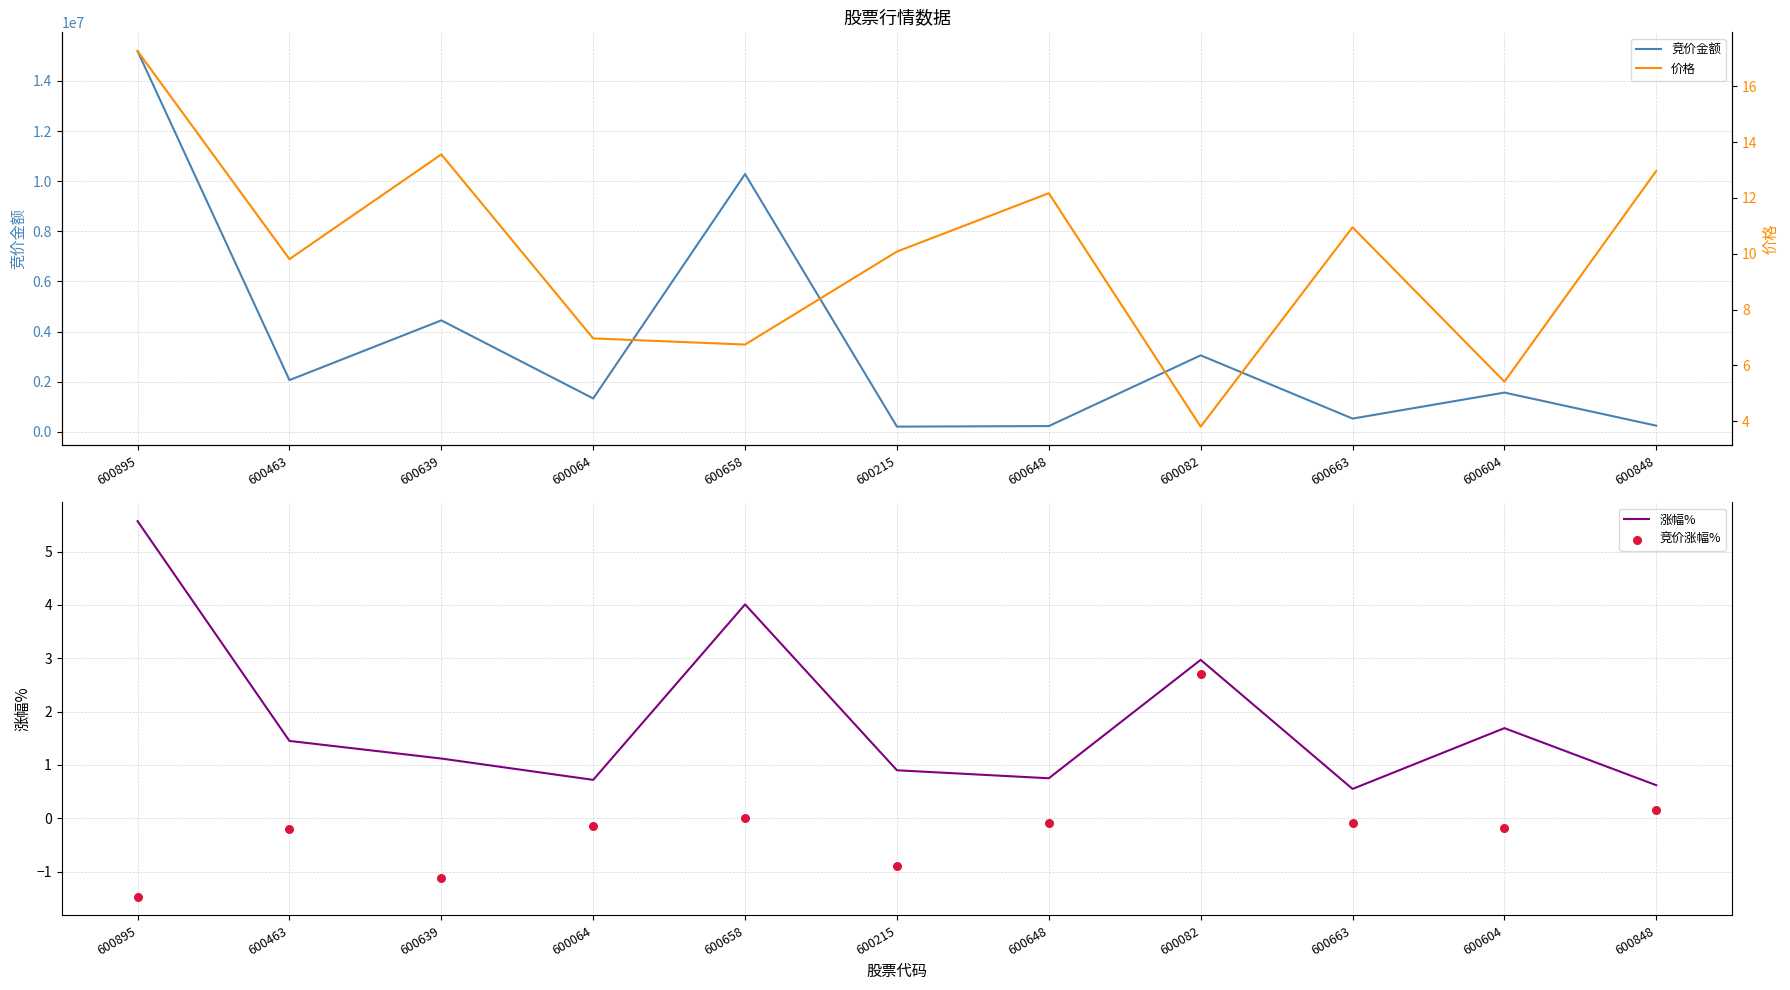

Which series has the largest total across all categories?

竞价金额